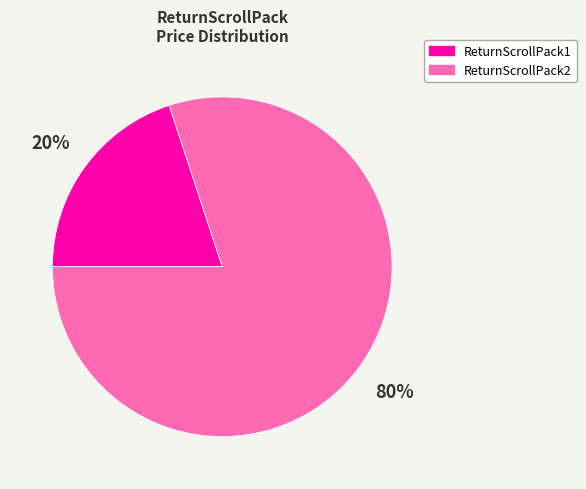

Which has a higher value, ReturnScrollPack2 or ReturnScrollPack1?

ReturnScrollPack2